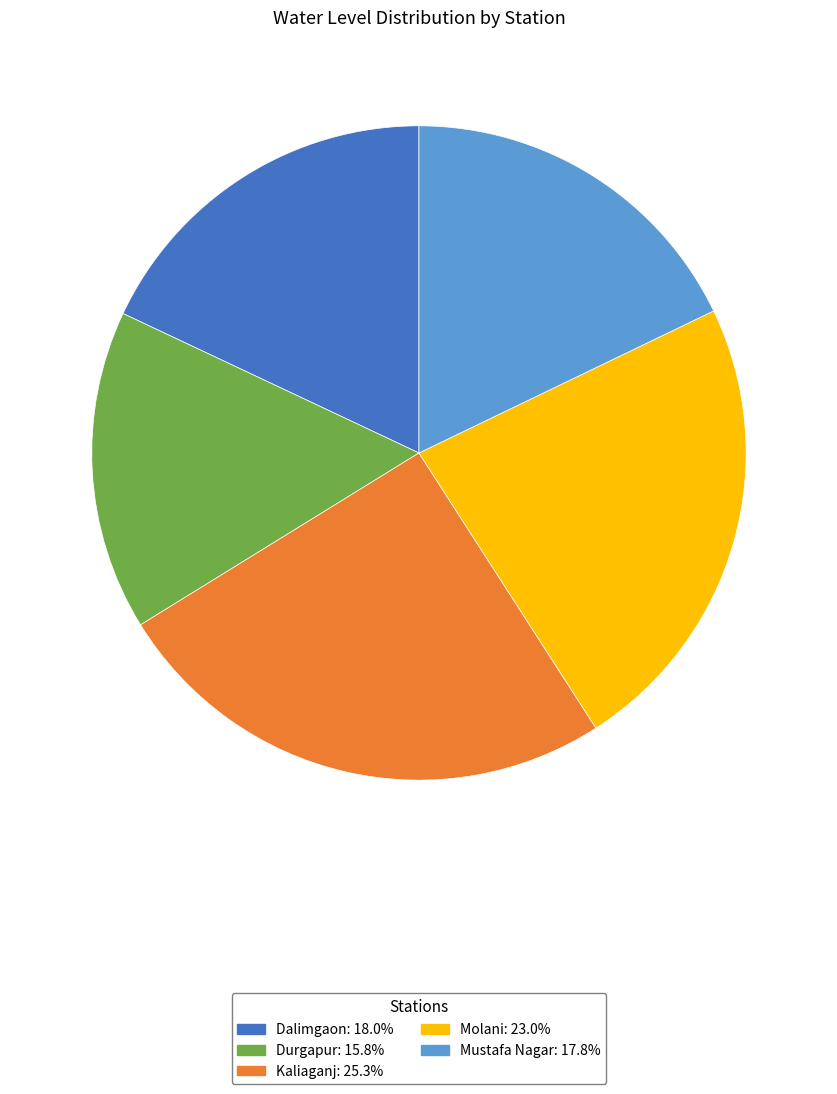

Is the sum of Dalimgaon and Molani greater than half?

No